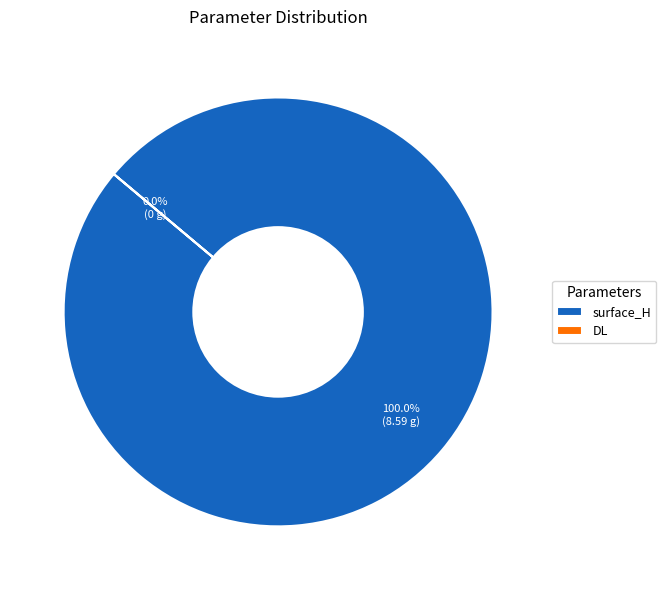

To the nearest percent, what percentage of the pie is surface_H?

100%